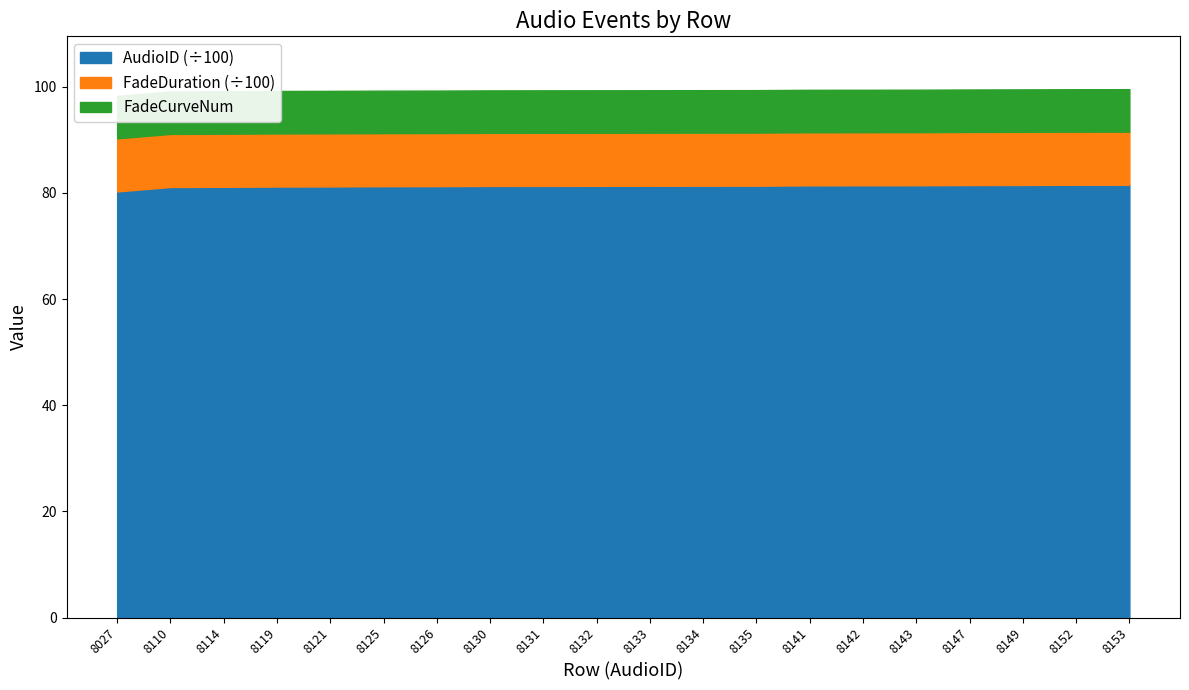

Which series changed the most between 8114 and 8121?

AudioID